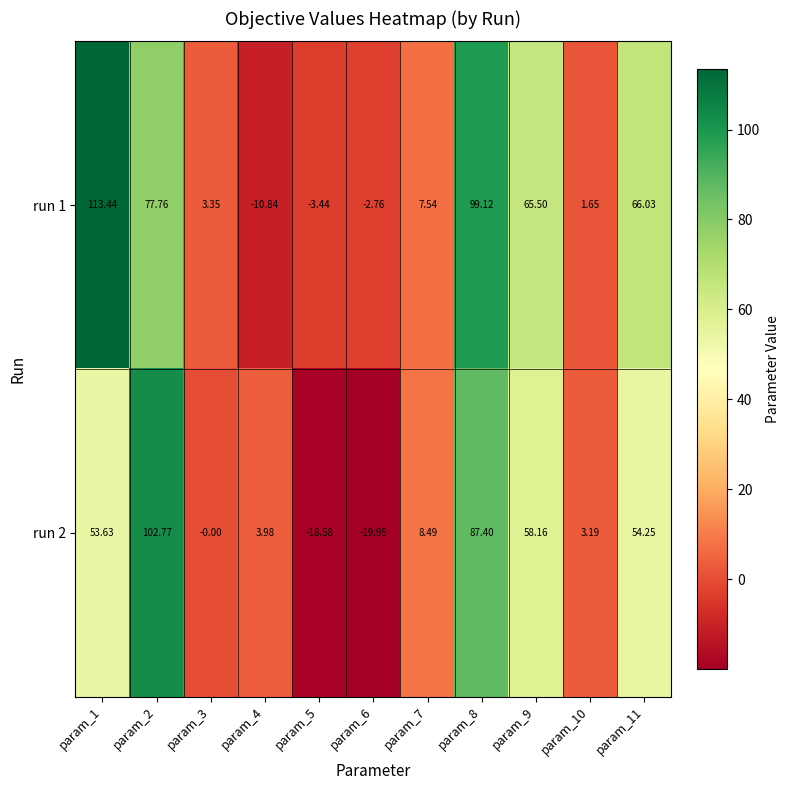

How many data points in run 1 are less than 7?

5